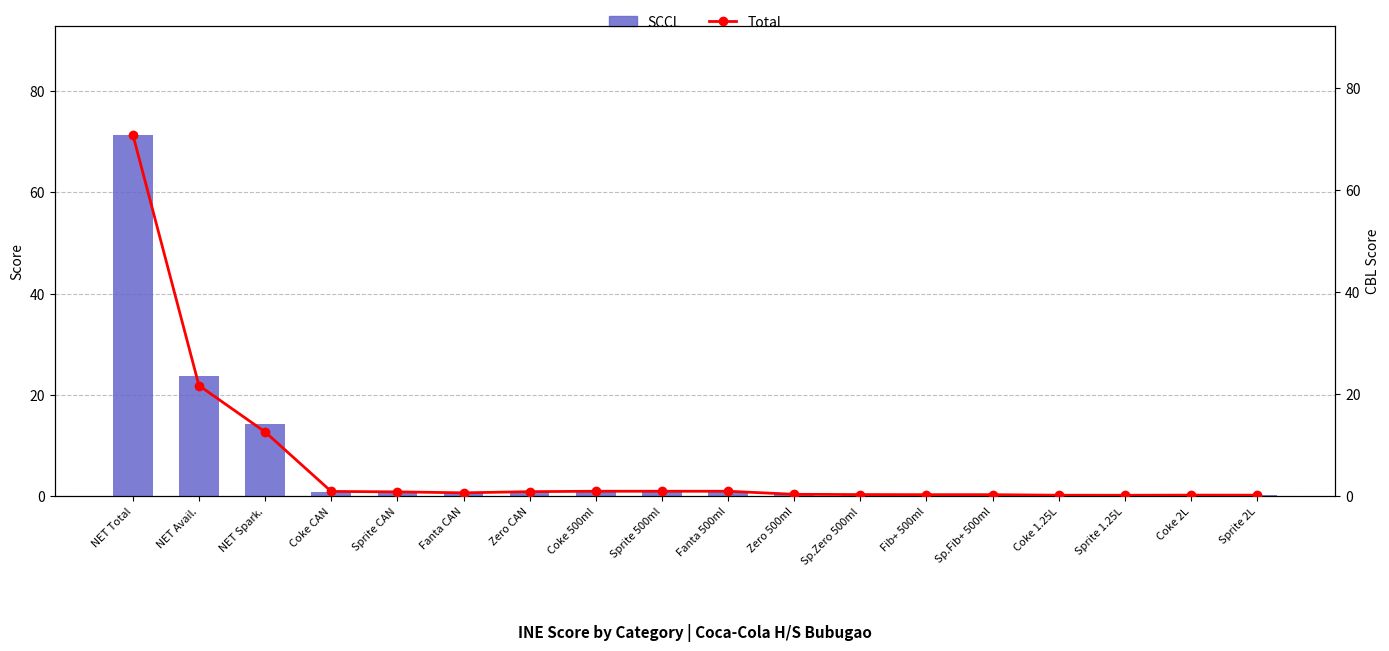

Which series has the largest total across all categories?

SCCL